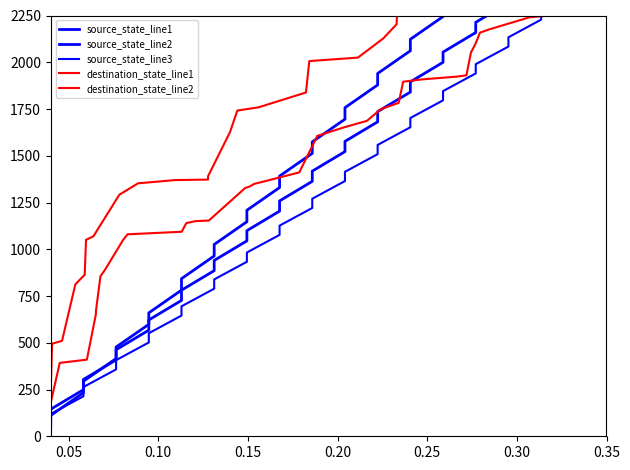

True or false: source_state_line3 and destination_state_line1 intersect in this chart.

False